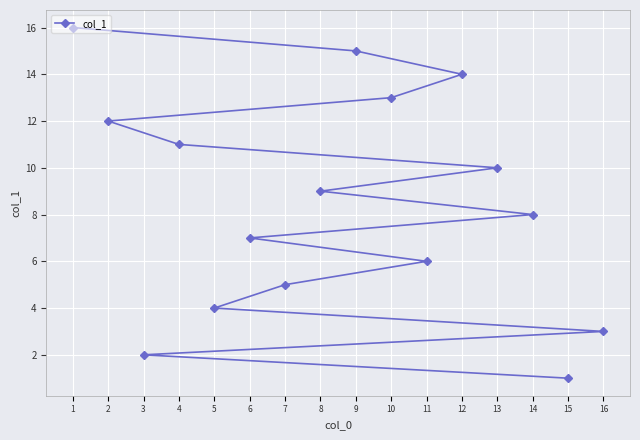

True or false: the data shows 14 at 12.

True